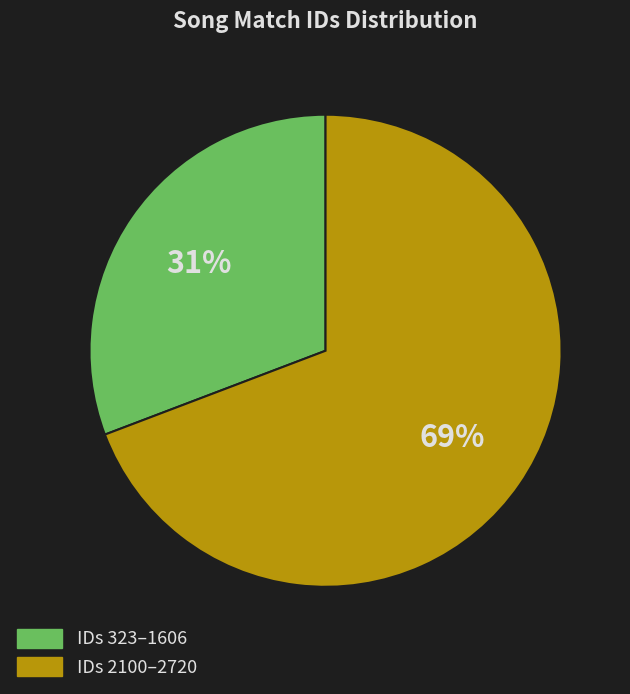

To the nearest percent, what is the average slice percentage?

50%